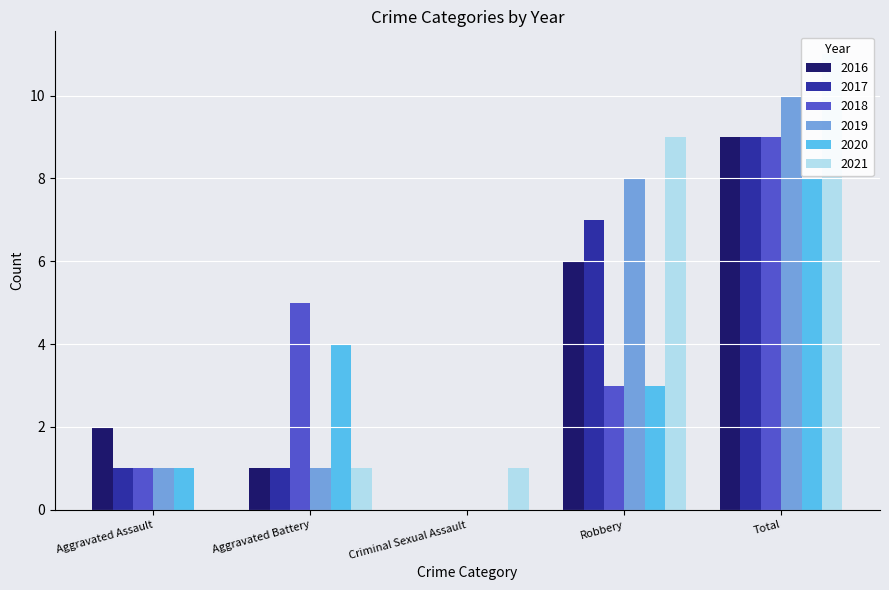

Reading left to right, extract all data points from this chart.

2016: Aggravated Assault=2	Aggravated Battery=1	Criminal Sexual Assault=0	Robbery=6	Total=9
2017: Aggravated Assault=1	Aggravated Battery=1	Criminal Sexual Assault=0	Robbery=7	Total=9
2018: Aggravated Assault=1	Aggravated Battery=5	Criminal Sexual Assault=0	Robbery=3	Total=9
2019: Aggravated Assault=1	Aggravated Battery=1	Criminal Sexual Assault=0	Robbery=8	Total=10
2020: Aggravated Assault=1	Aggravated Battery=4	Criminal Sexual Assault=0	Robbery=3	Total=8
2021: Aggravated Assault=0	Aggravated Battery=1	Criminal Sexual Assault=1	Robbery=9	Total=11